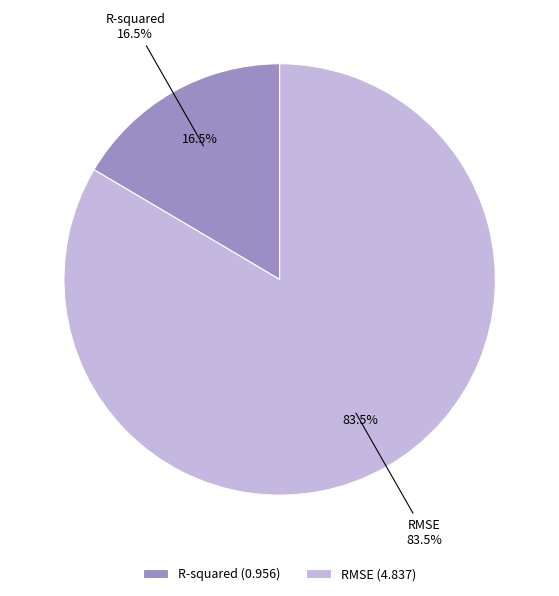

What is the ratio of the value at R-squared to the value at RMSE?

0.2